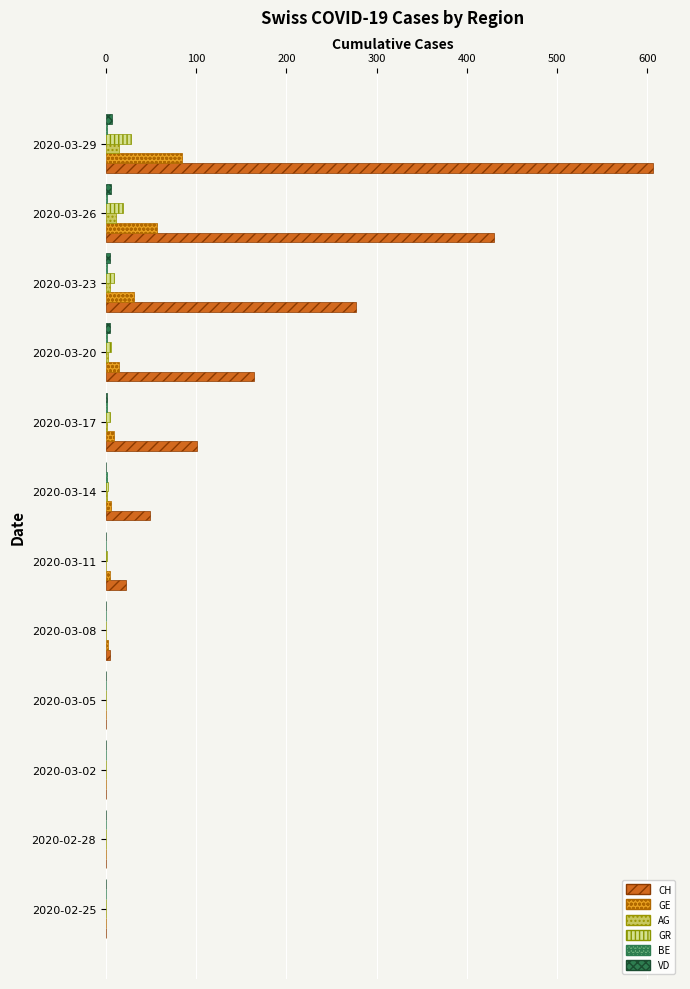

What is the sum of all CH values?

1654